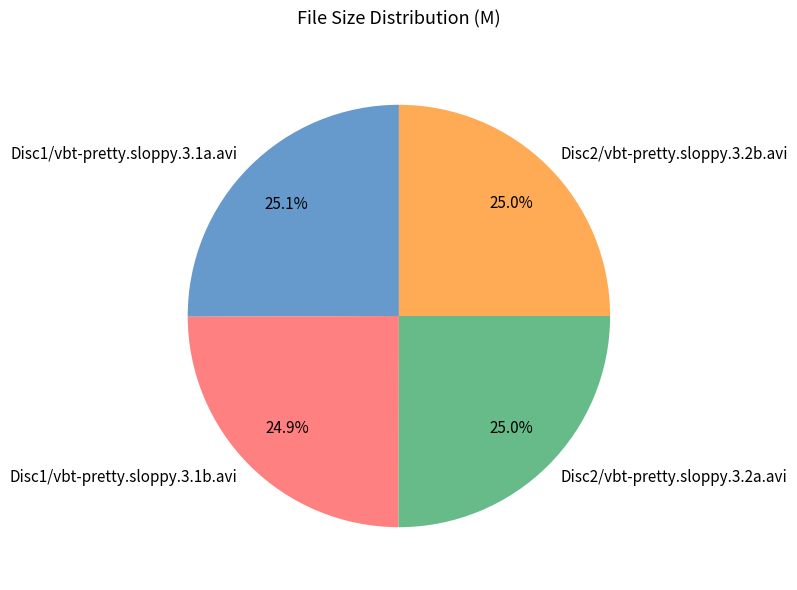

To the nearest percent, what is the combined percentage of Disc1/vbt-pretty.sloppy.3.1b.avi and Disc2/vbt-pretty.sloppy.3.2a.avi?

50%